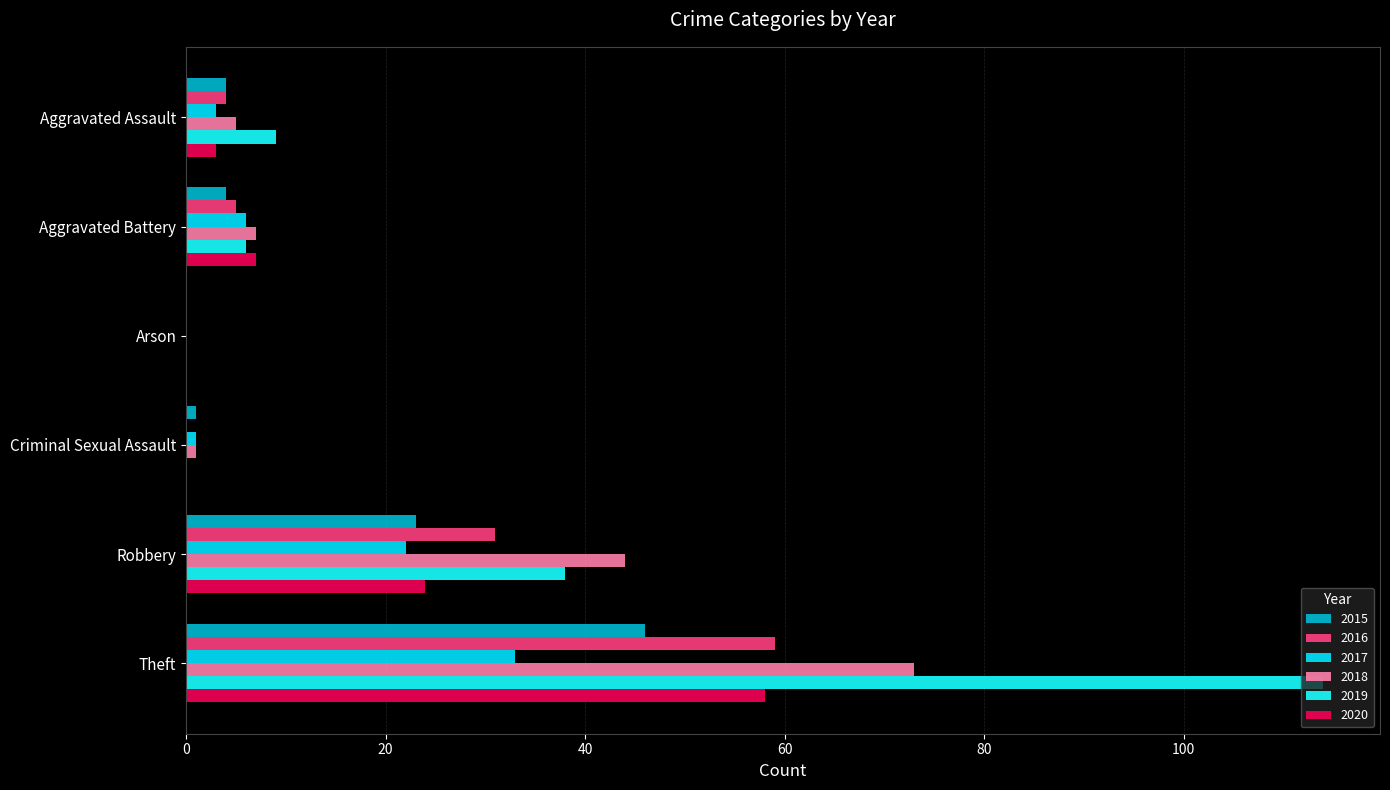

How many series are shown in this chart?

6